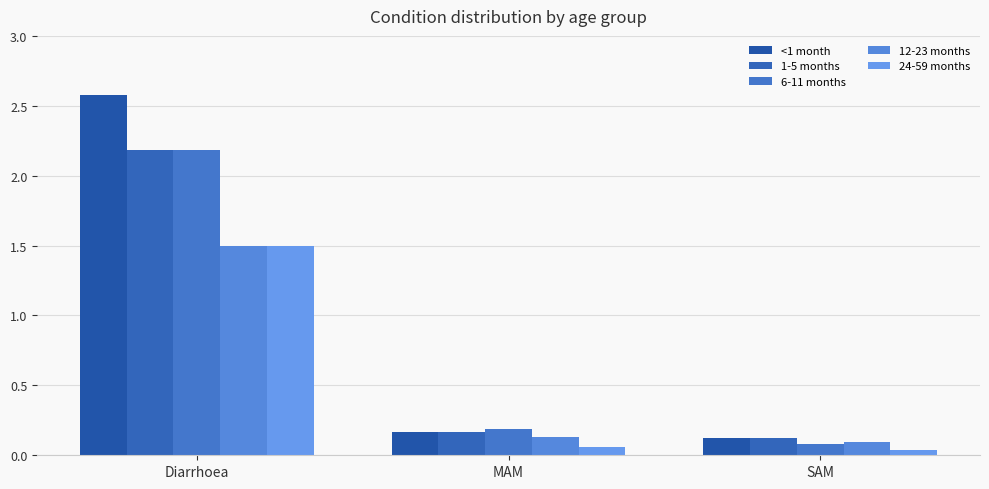

At which category is the sum across all series the highest?

Diarrhoea